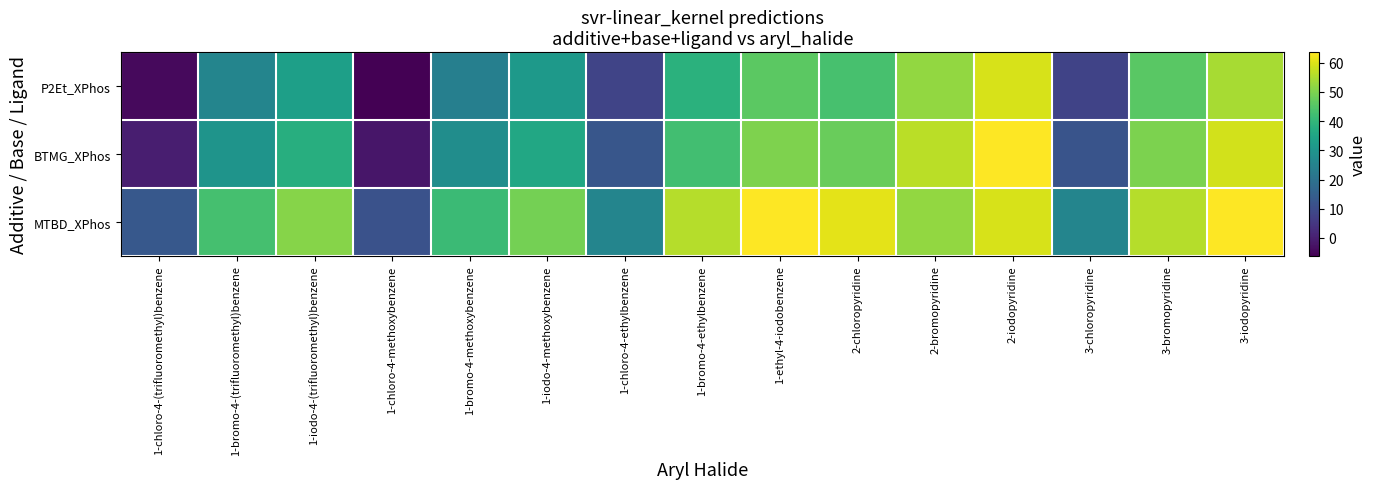

Reading left to right, transcribe all the data shown in this chart.

P2Et_XPhos: 1-chloro-4-(trifluoromethyl)benzene=-4.3	1-bromo-4-(trifluoromethyl)benzene=25.7	1-iodo-4-(trifluoromethyl)benzene=33.3	1-chloro-4-methoxybenzene=-6.1	1-bromo-4-methoxybenzene=23.9	1-iodo-4-methoxybenzene=31.6	1-chloro-4-ethylbenzene=8.3	1-bromo-4-ethylbenzene=38.3	1-ethyl-4-iodobenzene=45.9	2-chloropyridine=43.3	2-bromopyridine=52.3	2-iodopyridine=59.4	3-chloropyridine=7.9	3-bromopyridine=45.7	3-iodopyridine=54.6
BTMG_XPhos: 1-chloro-4-(trifluoromethyl)benzene=-0.1	1-bromo-4-(trifluoromethyl)benzene=29.9	1-iodo-4-(trifluoromethyl)benzene=37.5	1-chloro-4-methoxybenzene=-1.9	1-bromo-4-methoxybenzene=28.1	1-iodo-4-methoxybenzene=35.7	1-chloro-4-ethylbenzene=12.5	1-bromo-4-ethylbenzene=42.5	1-ethyl-4-iodobenzene=50.1	2-chloropyridine=47.5	2-bromopyridine=56.5	2-iodopyridine=63.6	3-chloropyridine=12.1	3-bromopyridine=49.9	3-iodopyridine=58.8
MTBD_XPhos: 1-chloro-4-(trifluoromethyl)benzene=13.2	1-bromo-4-(trifluoromethyl)benzene=43.2	1-iodo-4-(trifluoromethyl)benzene=50.8	1-chloro-4-methoxybenzene=11.4	1-bromo-4-methoxybenzene=41.4	1-iodo-4-methoxybenzene=49.0	1-chloro-4-ethylbenzene=25.7	1-bromo-4-ethylbenzene=55.7	1-ethyl-4-iodobenzene=63.3	2-chloropyridine=60.8	2-bromopyridine=52.3	2-iodopyridine=59.4	3-chloropyridine=25.7	3-bromopyridine=55.7	3-iodopyridine=63.3